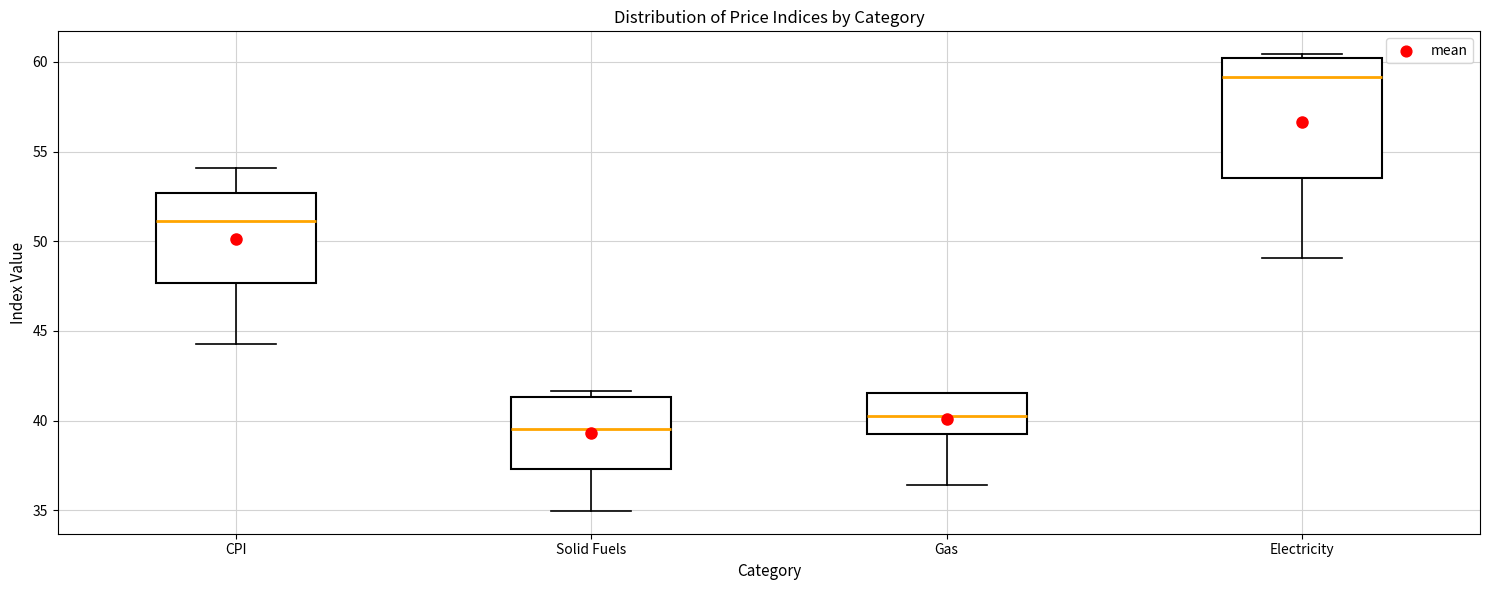

Reading left to right, transcribe this box plot: for each box, give where its median line is, the range the box spans, and where its two whiskers end, as read against the y-axis. The values are not printed on the chart, so give them approximately, as read against the axis.

CPI: median 51.0, box 47.5 to 52.5, whiskers 44.0 to 54.0
Solid Fuels: median 39.5, box 37.5 to 41.5, whiskers 35.0 to 41.5 (just above the box's upper edge)
Gas: median 40.0, box 39.0 to 41.5, whiskers 36.5 to 41.5
Electricity: median 59.0, box 53.5 to 60.0, whiskers 49.0 to 60.5